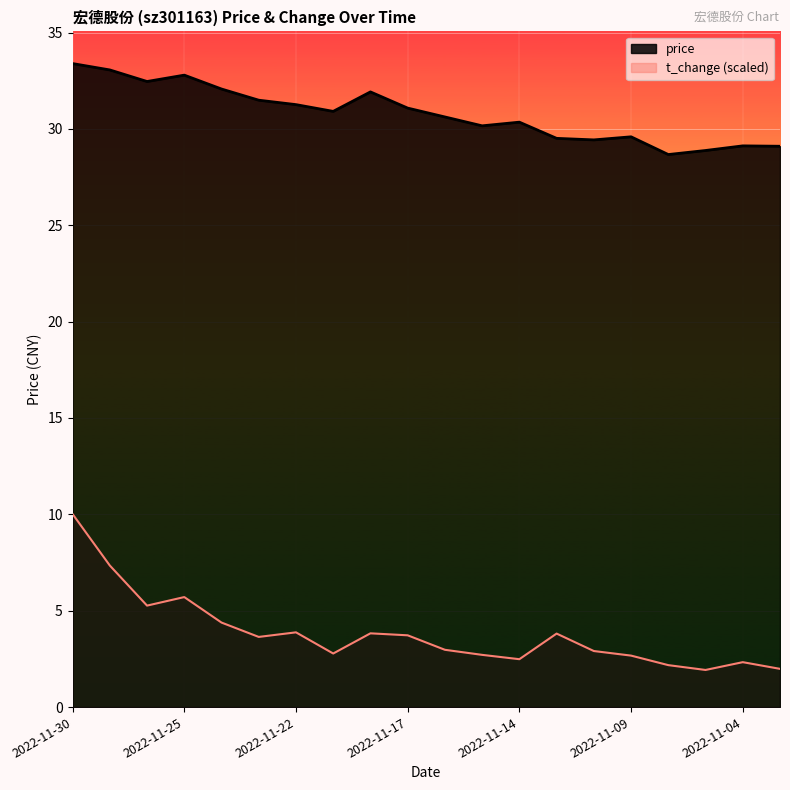

At which category is the sum across all series the highest?

2022-11-30